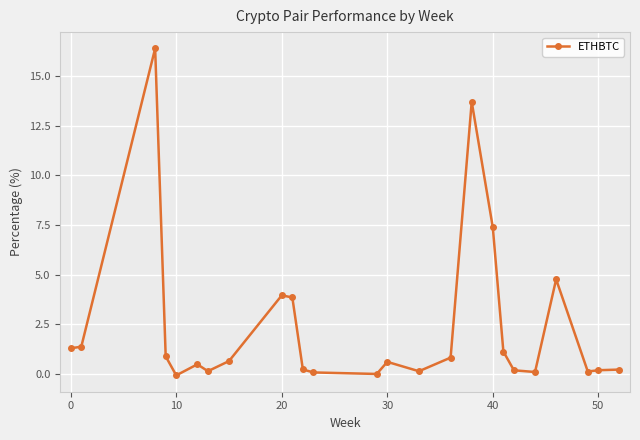

What is the sum of all values?

58.4